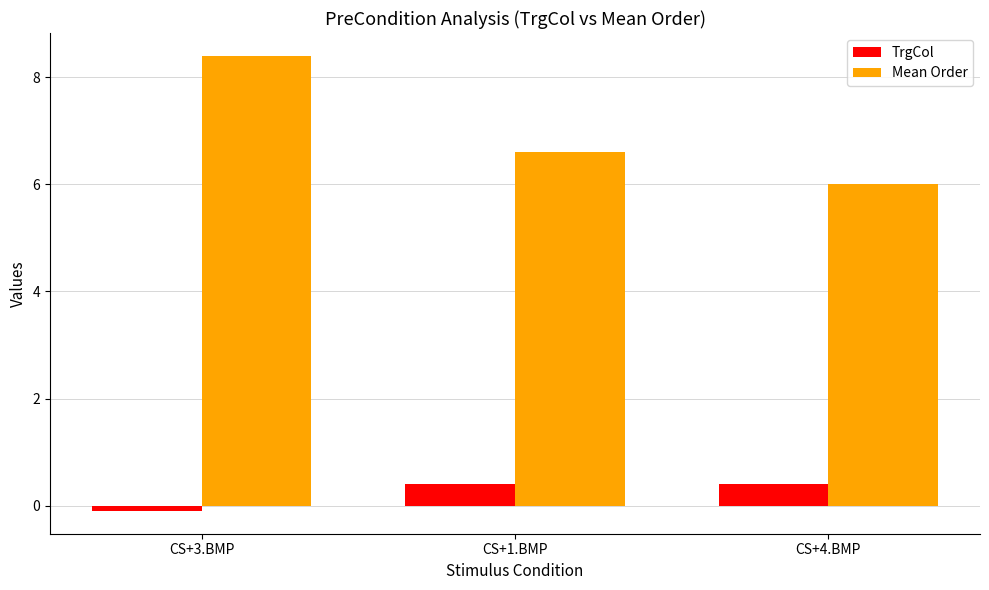

What is the sum of the TrgCol values at CS+1.BMP and CS+3.BMP?

0.3